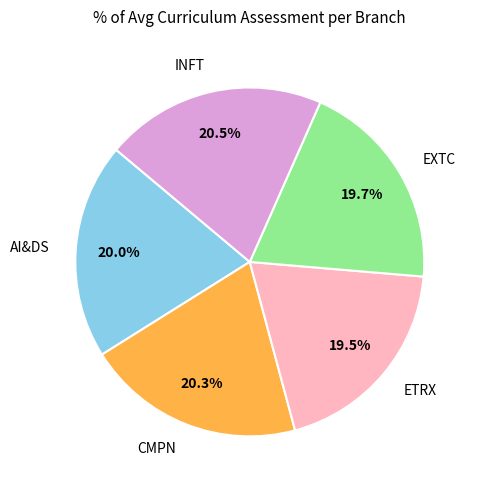

Is there any slice that represents more than half of the pie?

No